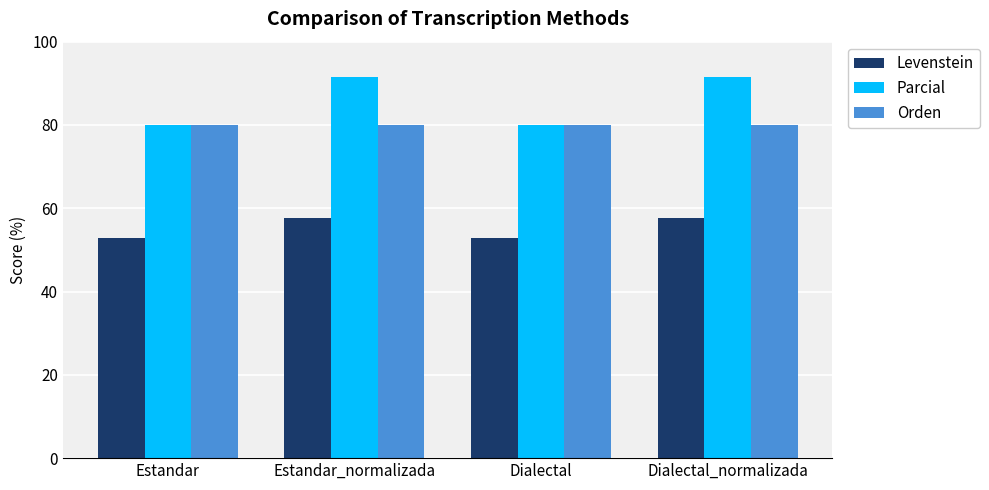

What is the value of the Orden bar at the 2nd from the left?

80.0